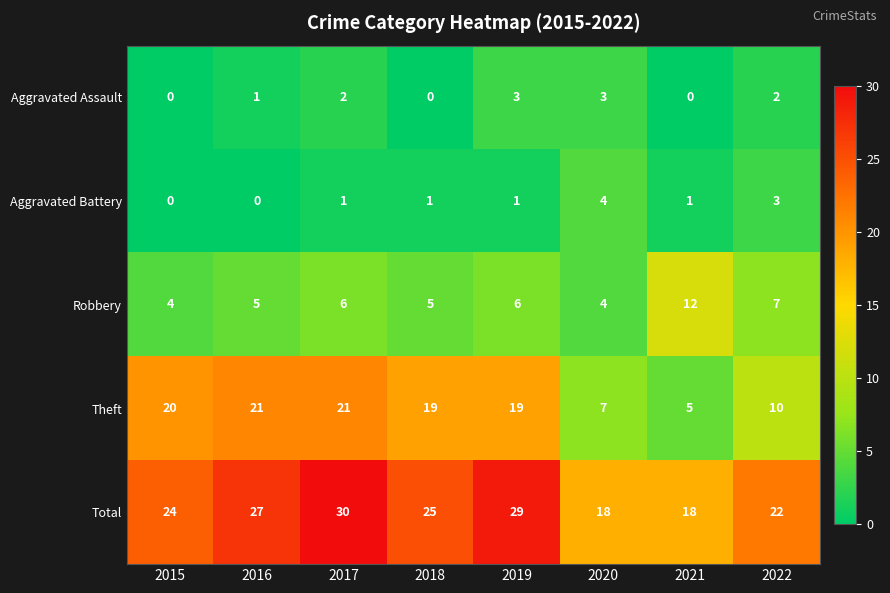

What is the highest value of the Theft series?

21